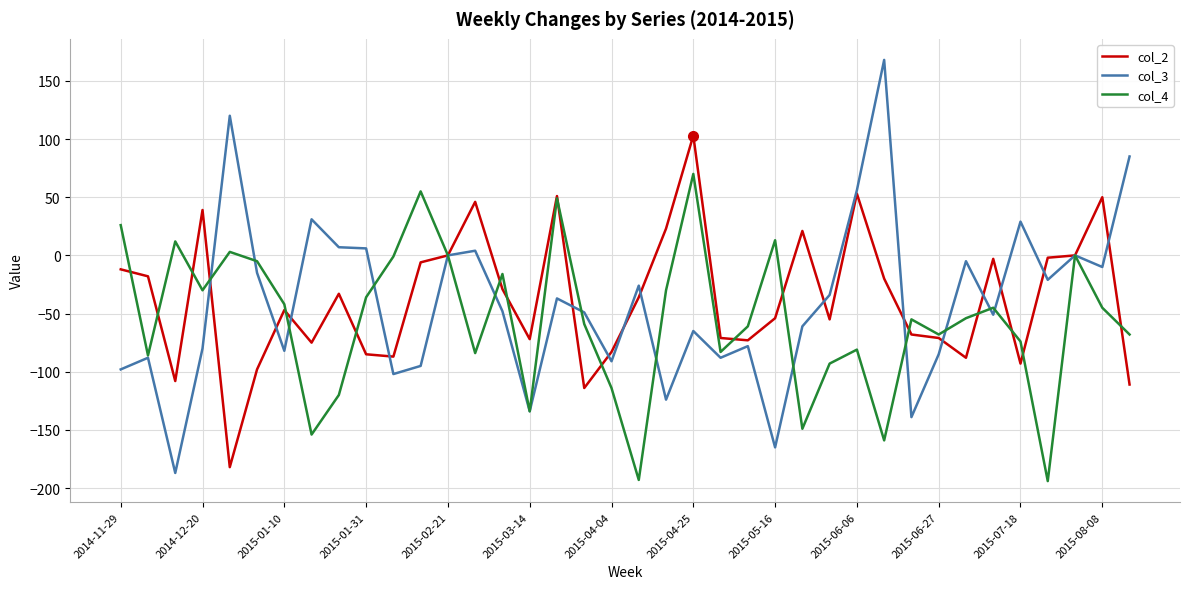

Rank the series by their maximum value, from highest to lowest.

col_3, col_2, col_4